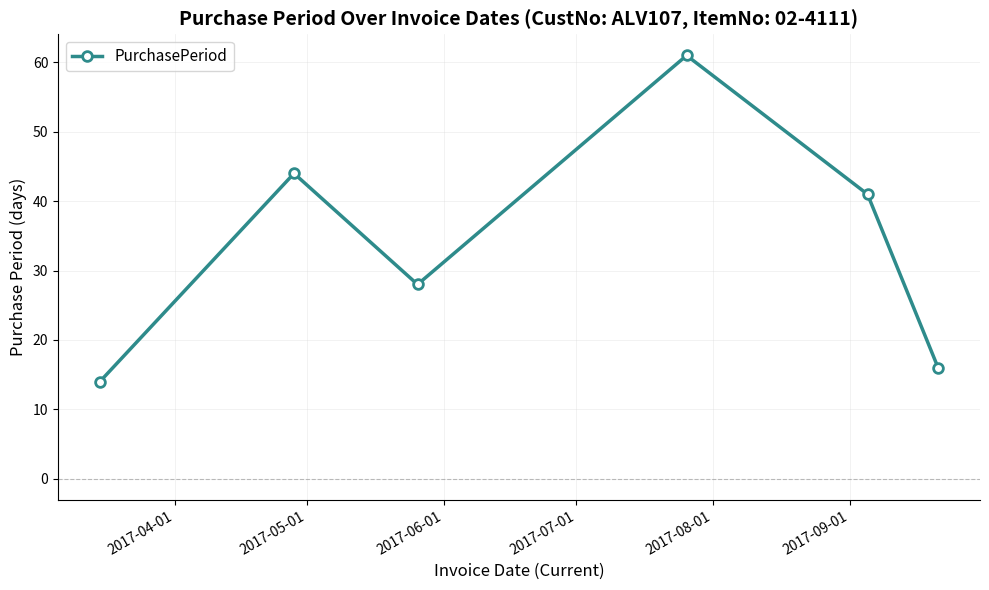

Count the number of categories in the chart.

6